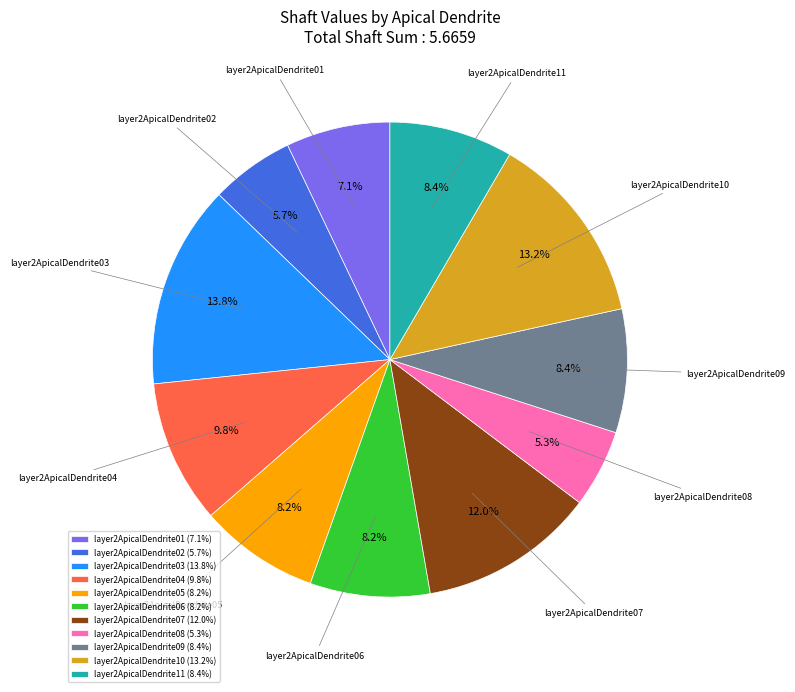

How many slices are in this pie chart?

11